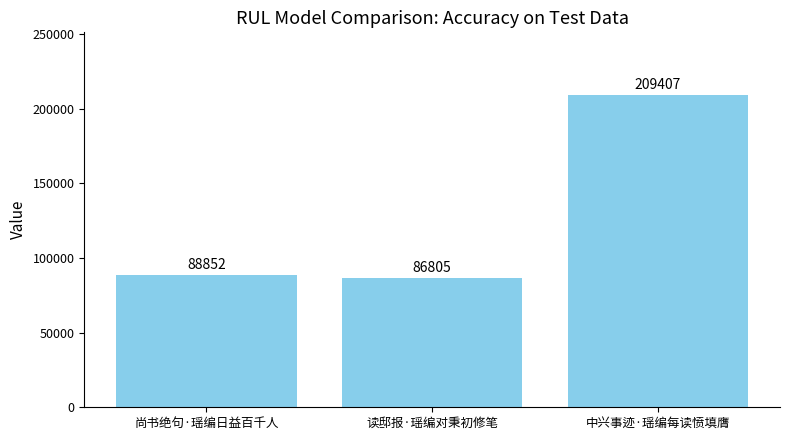

Between 中兴事迹·瑶编每读愤填膺 and 读邸报·瑶编对秉初修笔, which is larger?

中兴事迹·瑶编每读愤填膺